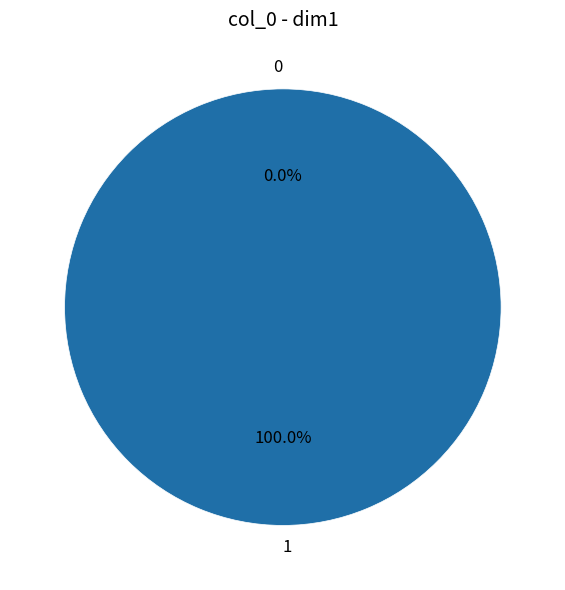

To the nearest percent, what portion does 1 represent?

100%